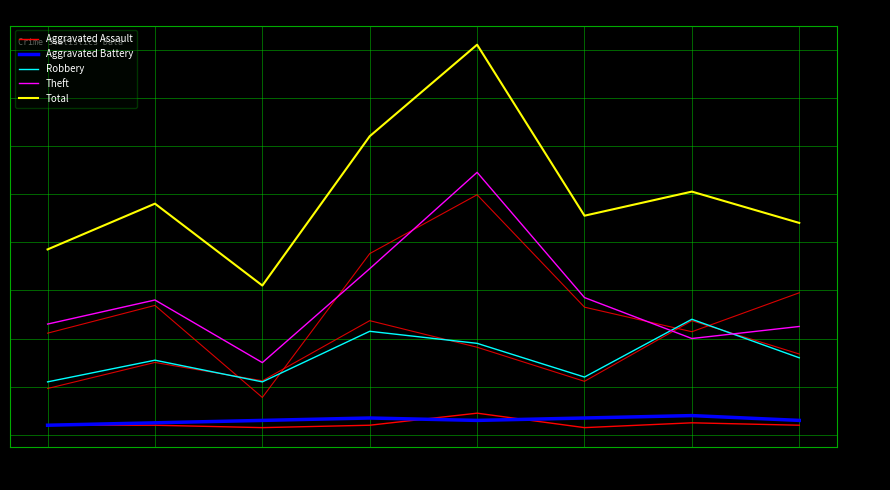

Between 2016 and 2022, which is larger?

2016